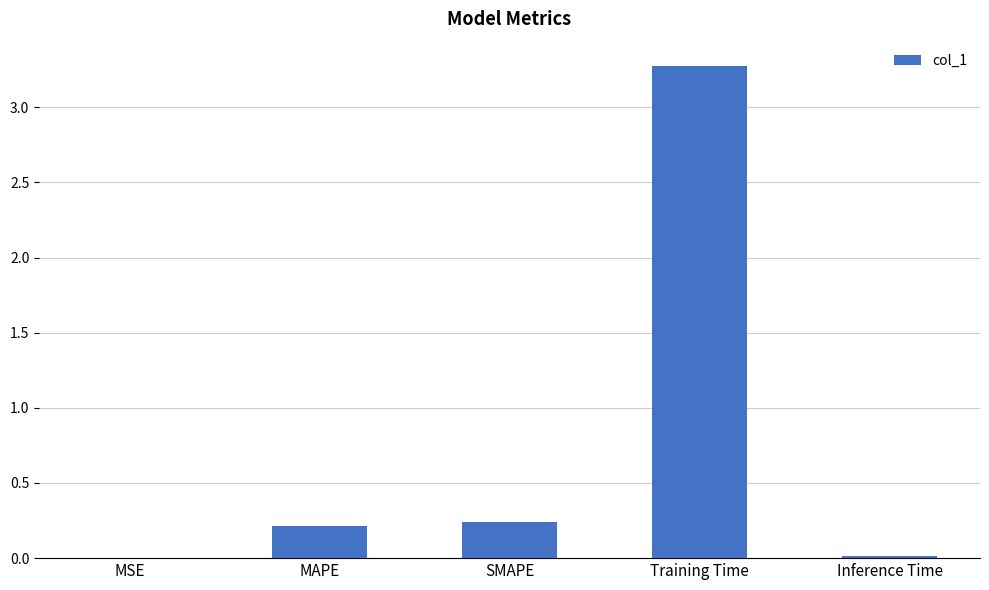

Is it true that the value at SMAPE is 0.2?

True